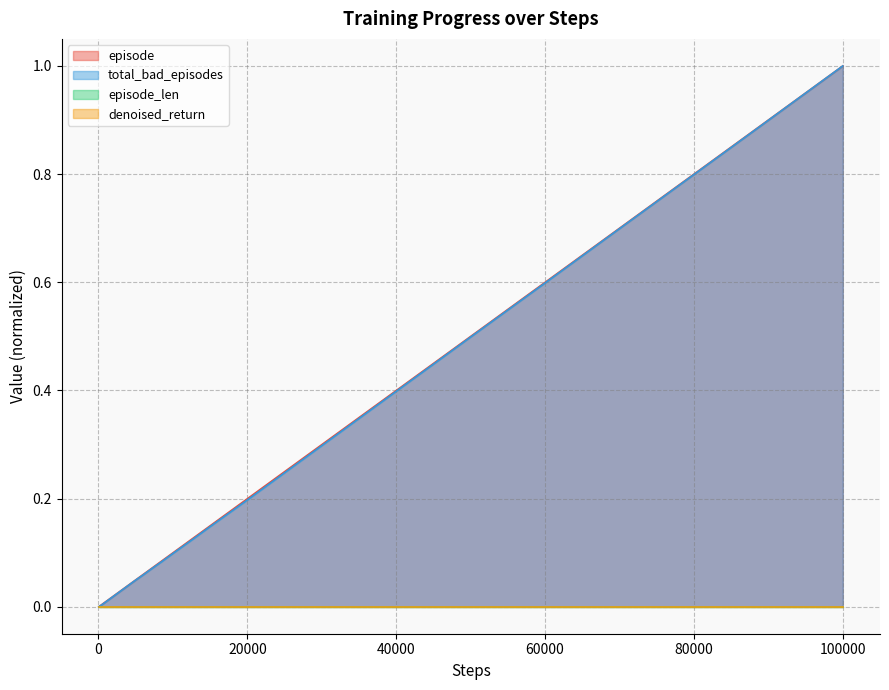

Does the chart display data point markers on the line(s)?

No